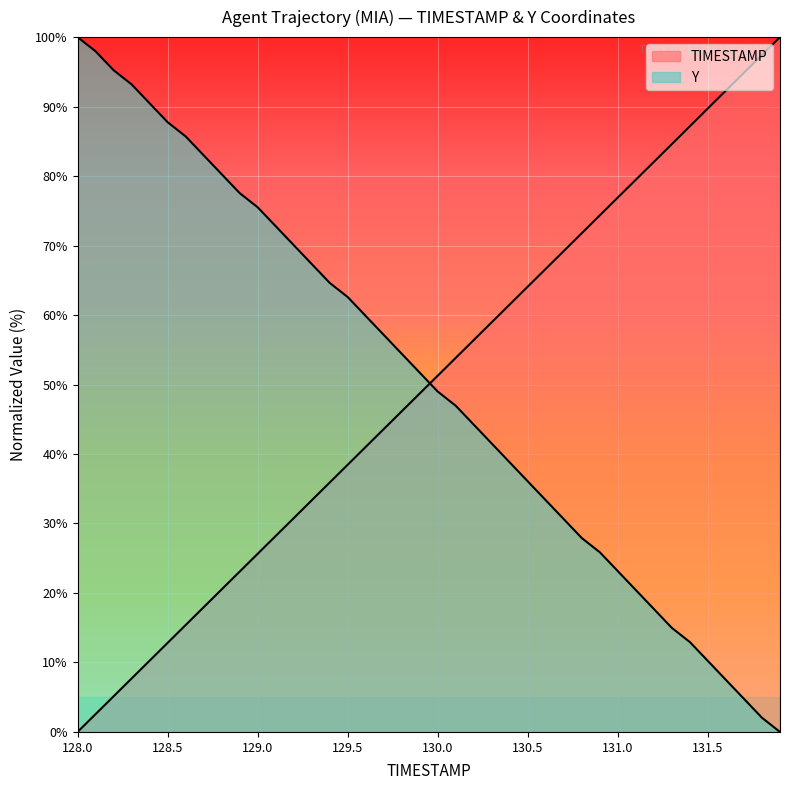

Between 130.4 and 131.3, which series saw the biggest shift?

Y